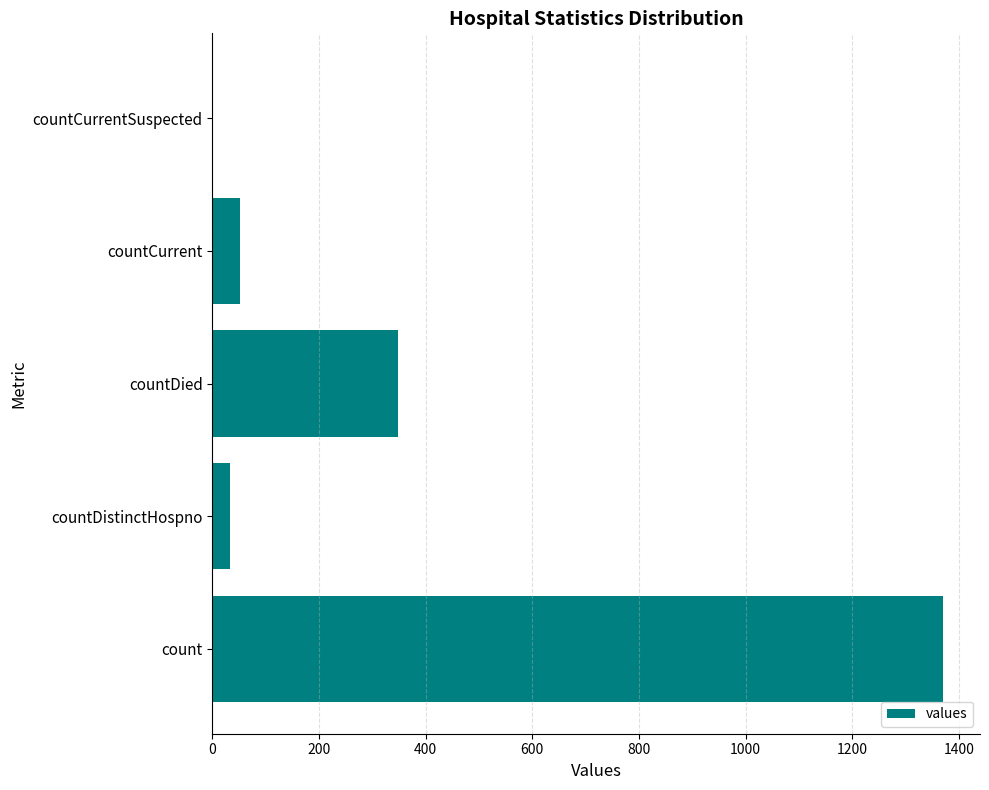

What is the sum of the values at countDistinctHospno and countCurrentSuspected?

33